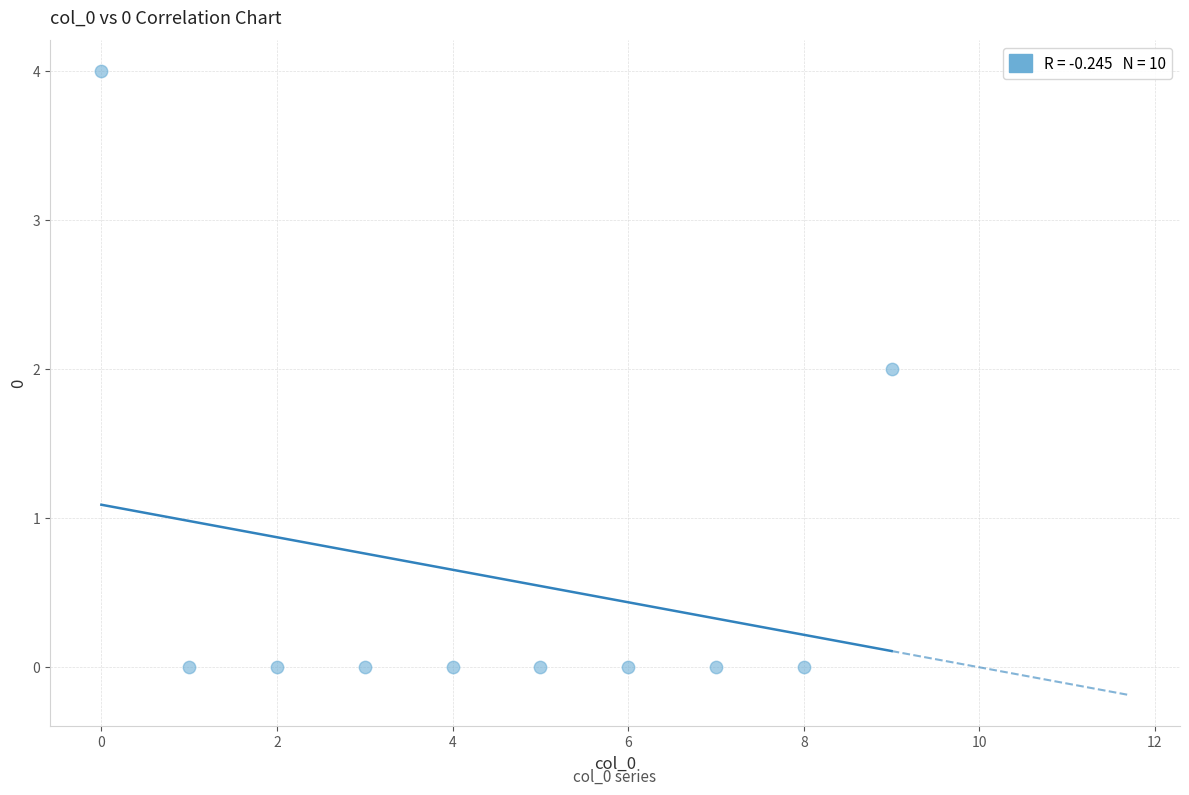

What is the range of Y values (max minus min)?

4